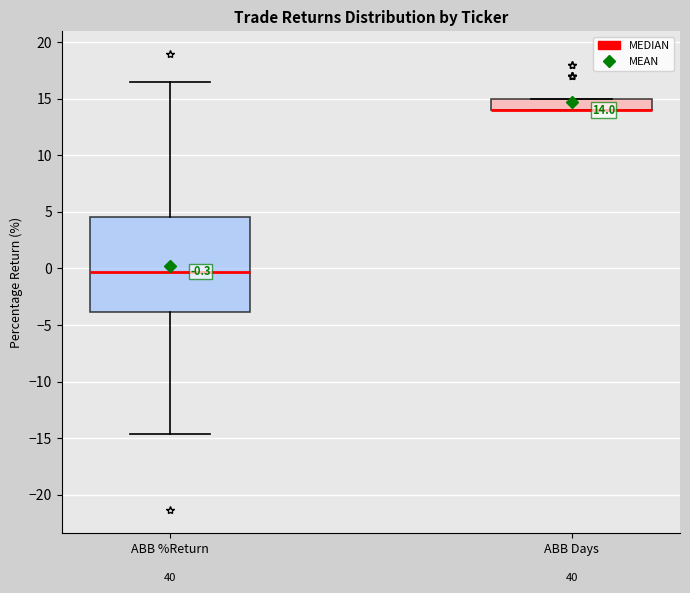

Which box is the tallest, from its lower edge to its upper edge?

ABB %Return